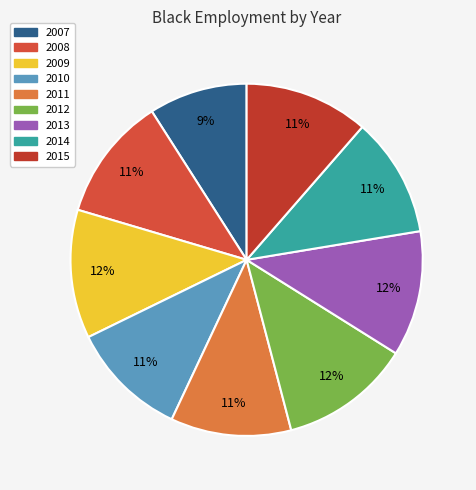

Which category has the smallest portion of the pie?

2007